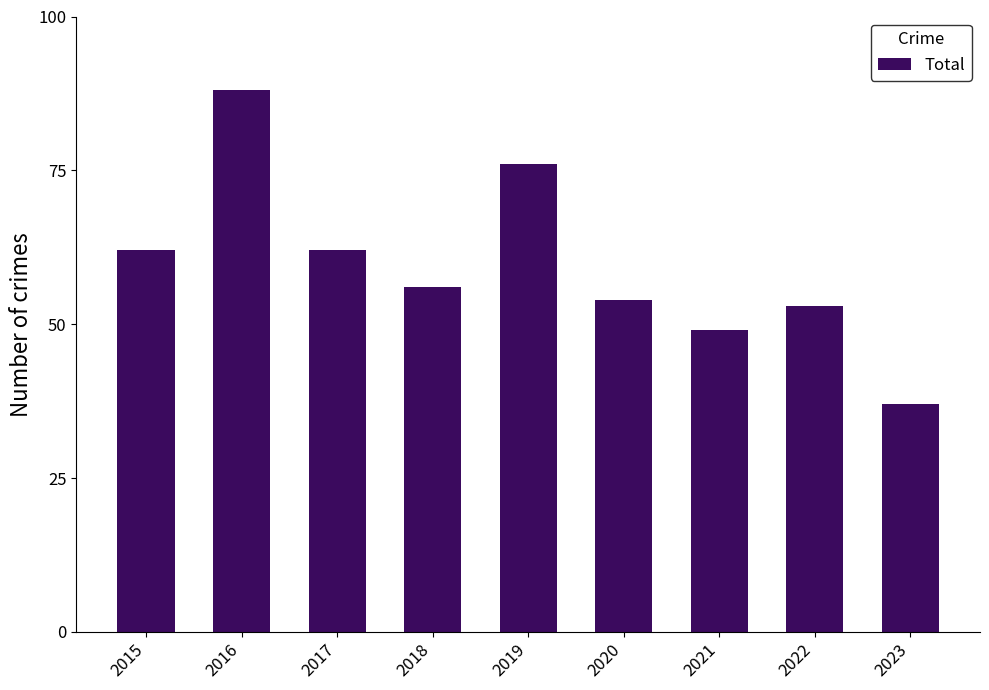

Reading left to right, transcribe all the data shown in this chart.

62	88	62	56	76	54	49	53	37